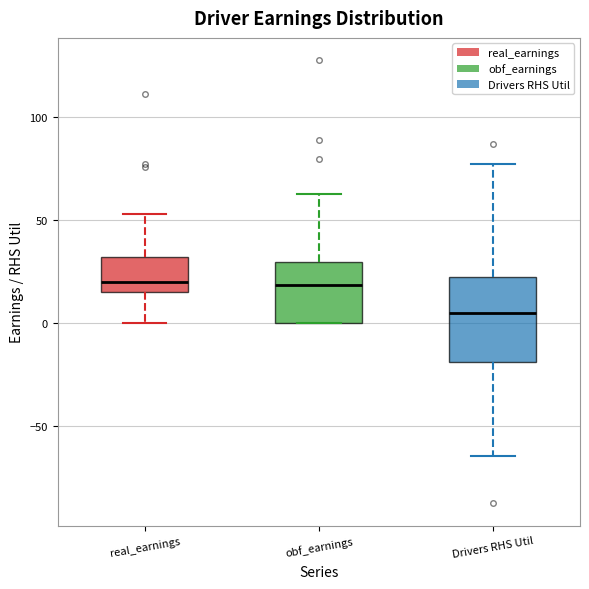

Which box has the lowest median line?

Drivers RHS Util